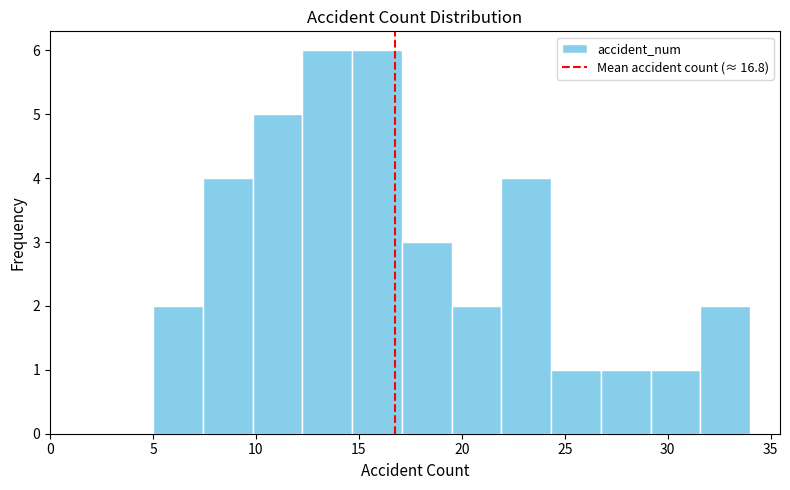

What is the height of the bar covering 24.5 to 27.0 on the x-axis? Neither the bar edges nor the heights are printed on the chart, so give them approximately, as read against the axes.

1